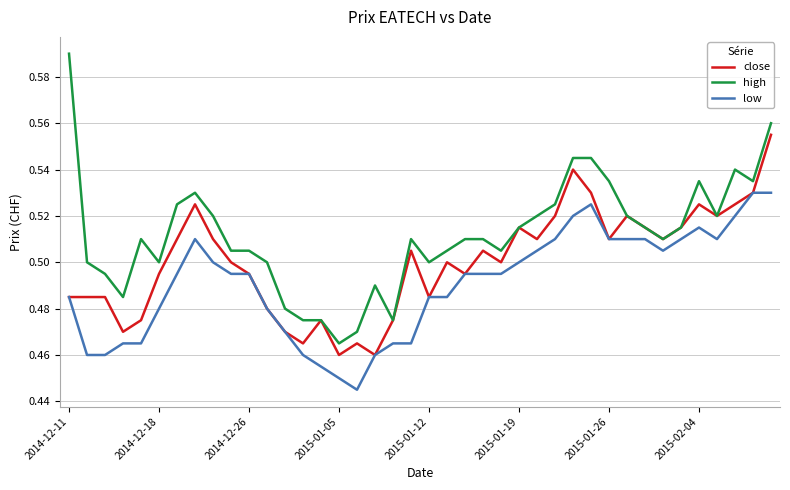

Which series has the widest spread of values?

high